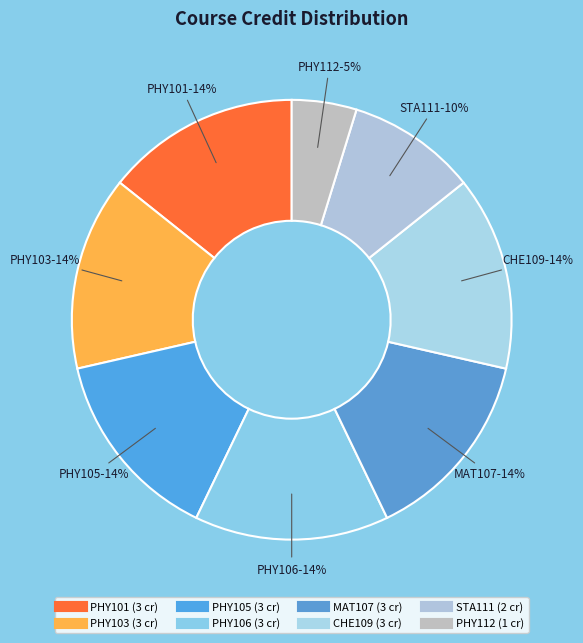

What percentage do PHY112 and STA111 together represent?

14.3%